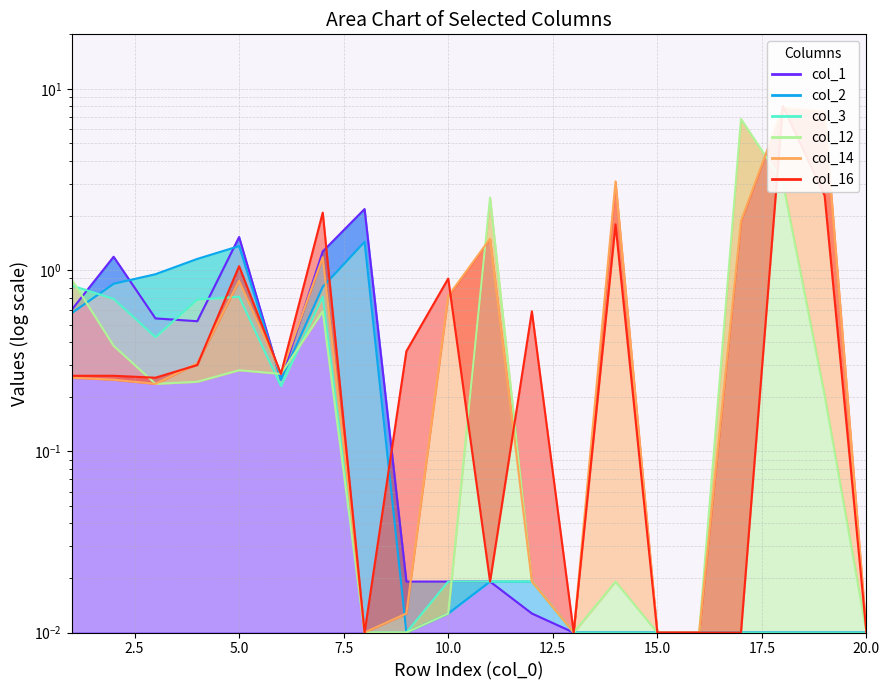

At which label is col_12 closest to 3?

18